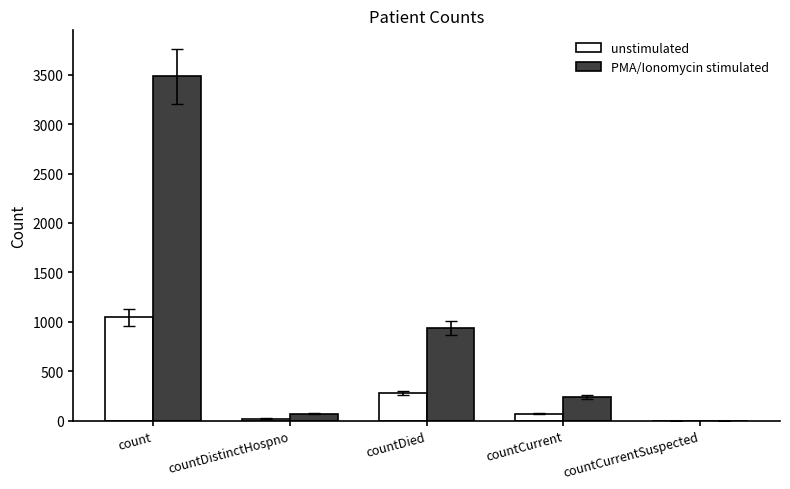

How many values in unstimulated are above zero?

4